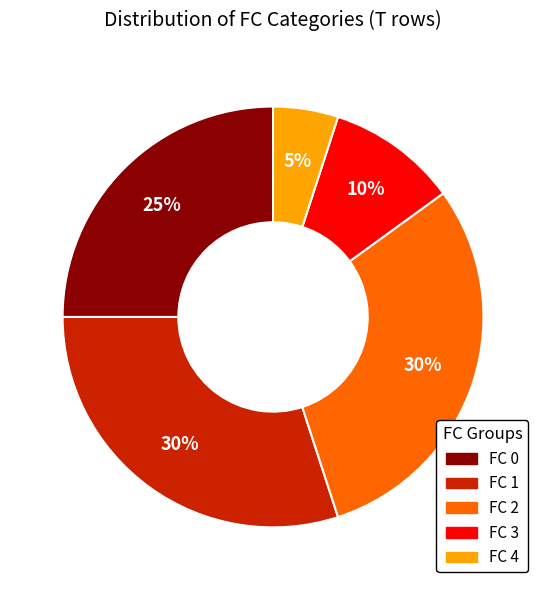

To the nearest percent, what is the difference between the largest and smallest slice percentages?

25%